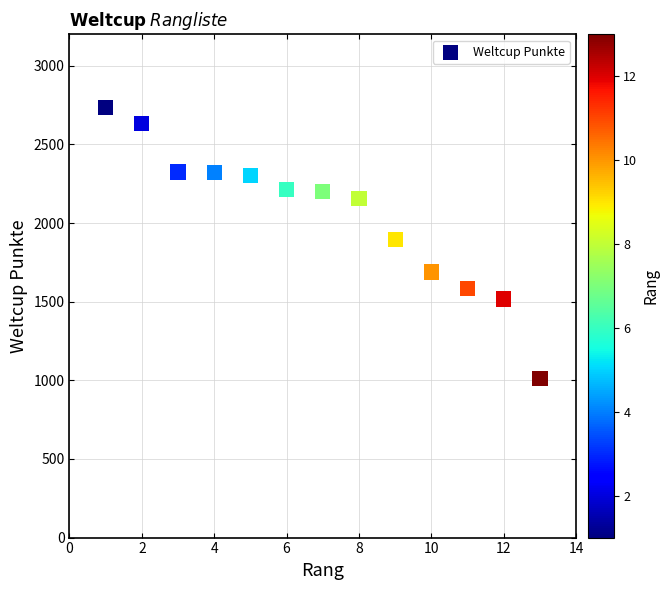

What is the range of X values (max minus min)?

12